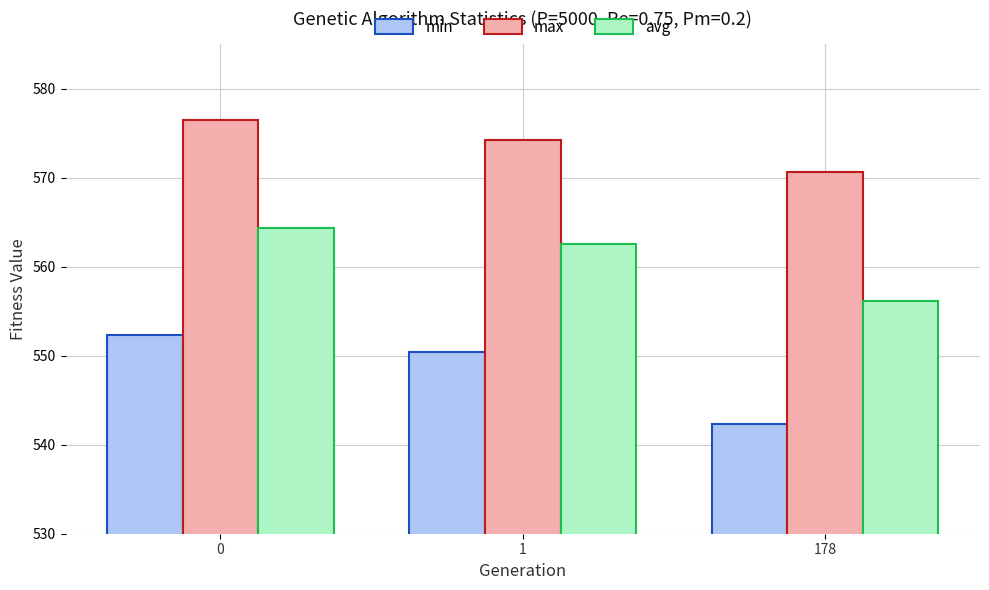

Rank the series by their average value, from highest to lowest.

max, avg, min